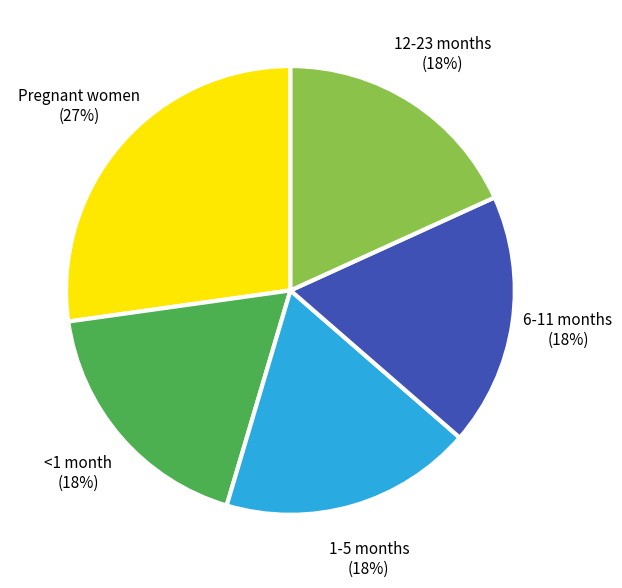

To the nearest percent, what is the difference between the largest and smallest slice percentages?

9%